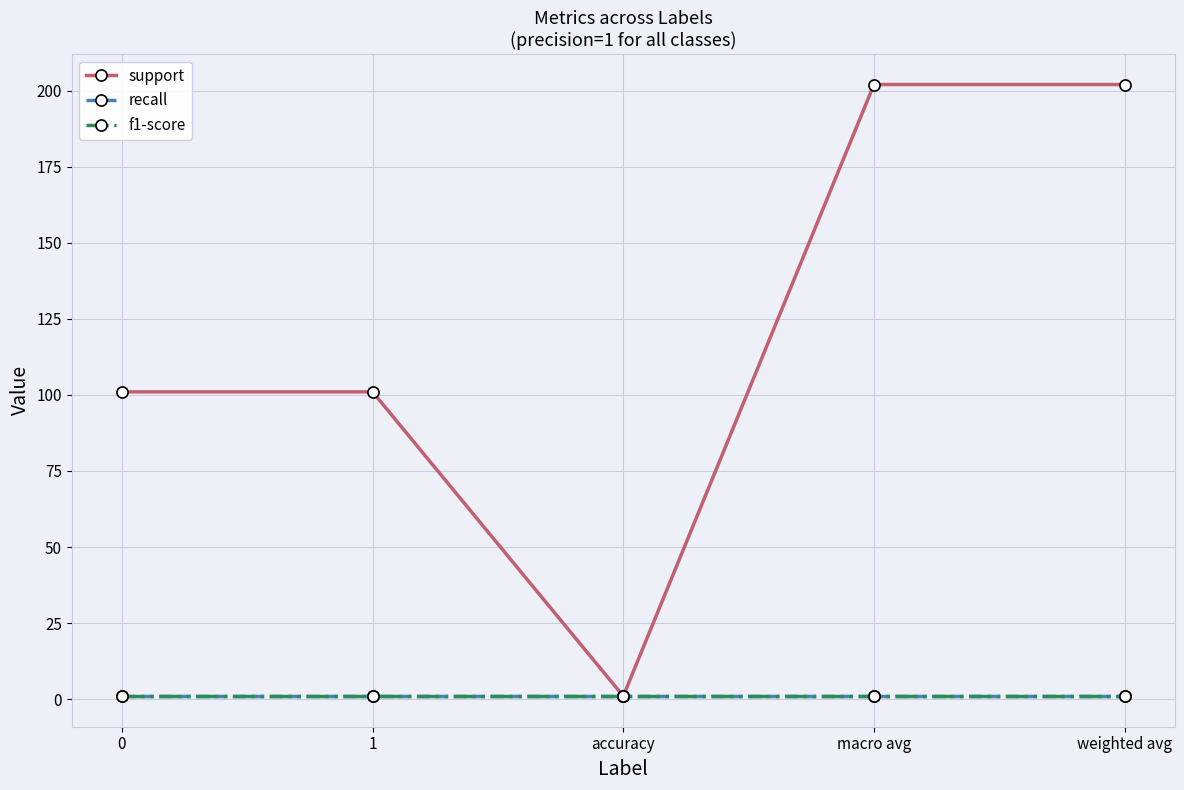

The value of support at accuracy is 0. True or false?

False